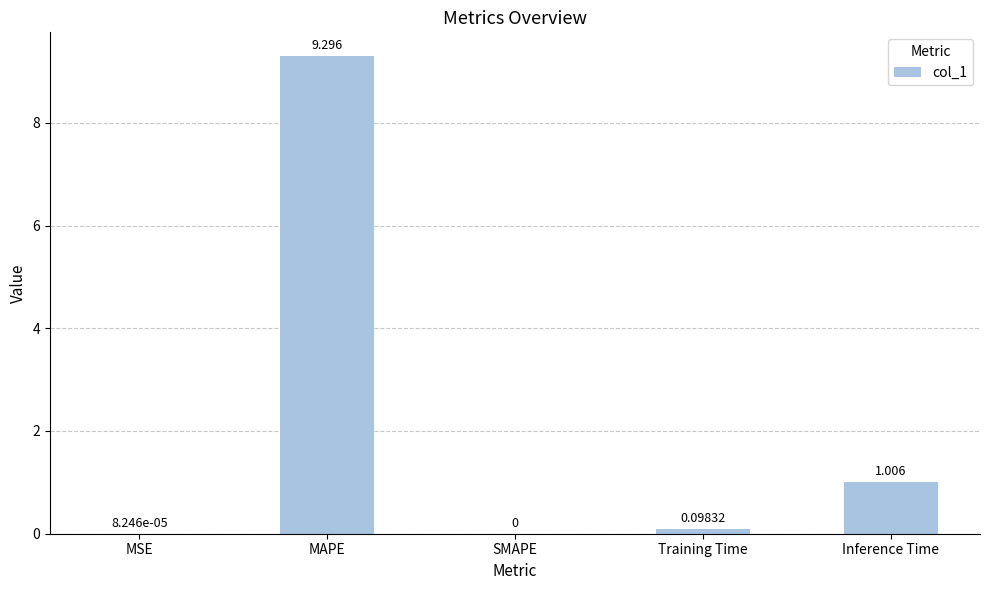

Which has a higher value, Inference Time or MSE?

Inference Time